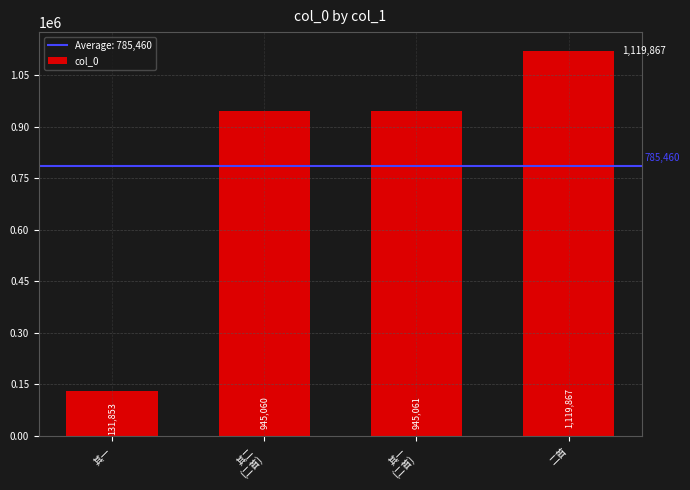

Rank the categories by value from lowest to highest.

其一, 其二
(二首), 其一
(二首), 二首